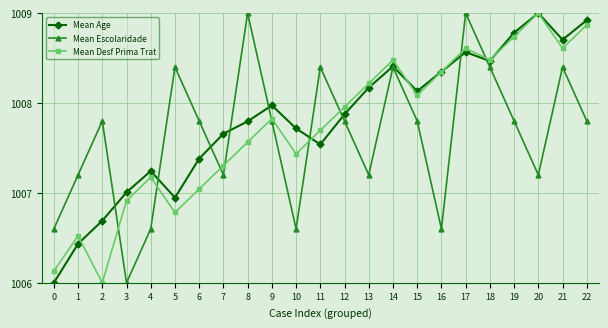

How many distinct data groups are displayed?

3